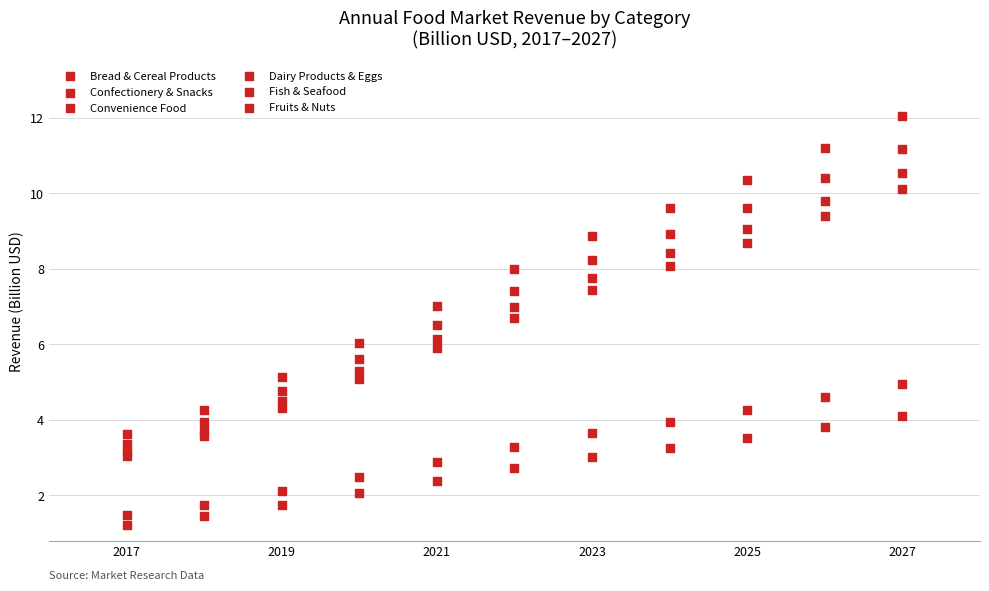

How many points are shown in the scatter plot?

66